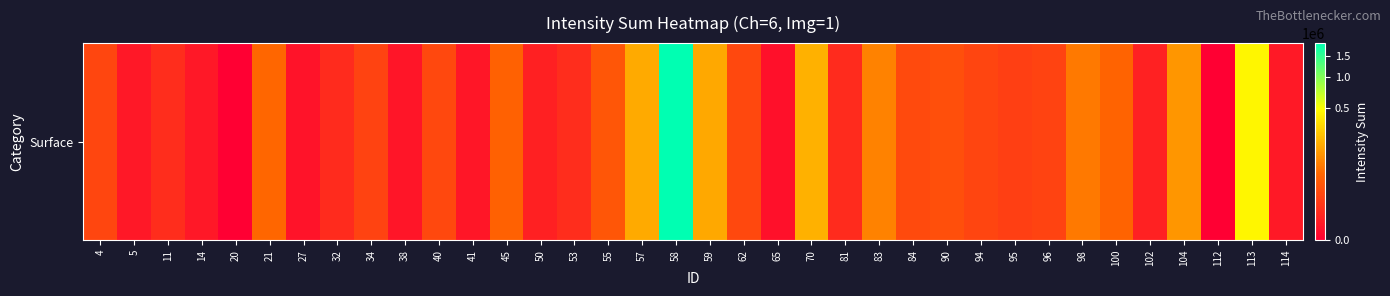

Reading right to left, transcribe all the data shown in this chart.

492	442918	0	120200	1251	44166	71764	12144	10338	13914	20961	17084	87363	2860	186149	135	15764	162773	1880060	167190	27426	3513	1121	42062	375	15728	314	12442	2950	186	48923	0	384	3353	449	14446